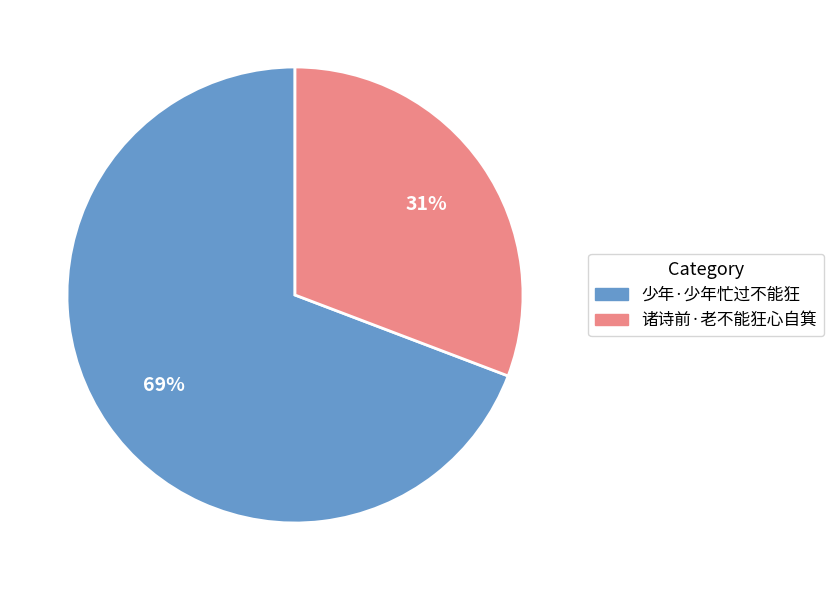

Which slice is the smallest?

诸诗前·老不能狂心自箕